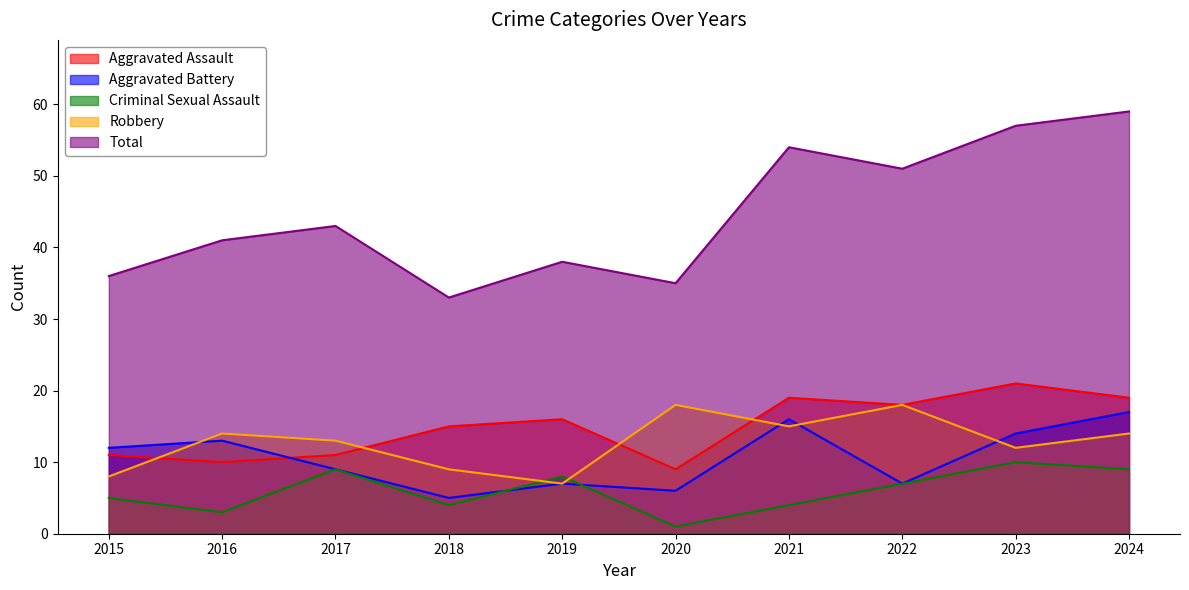

What is the difference between the Total values at 2018 and 2023?

24